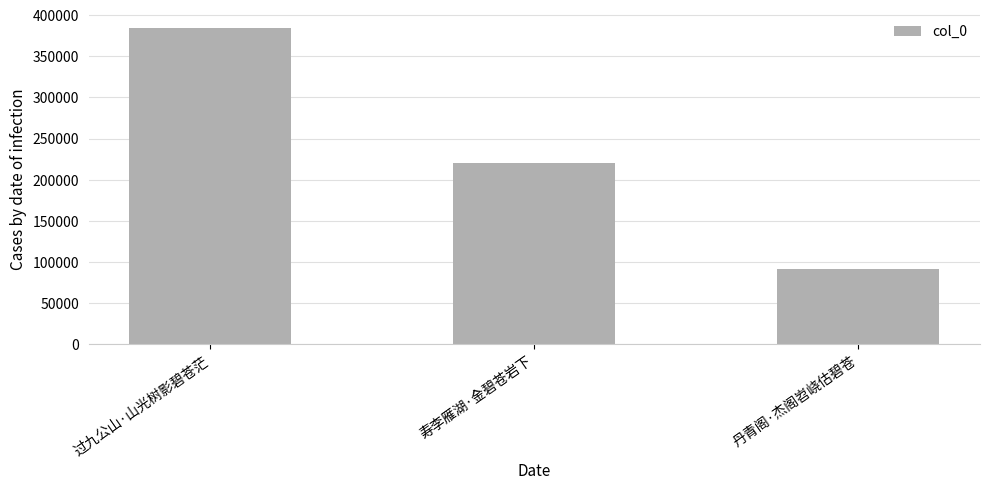

What position from the left is 丹青阁·杰阁岧峣估碧苍?

3